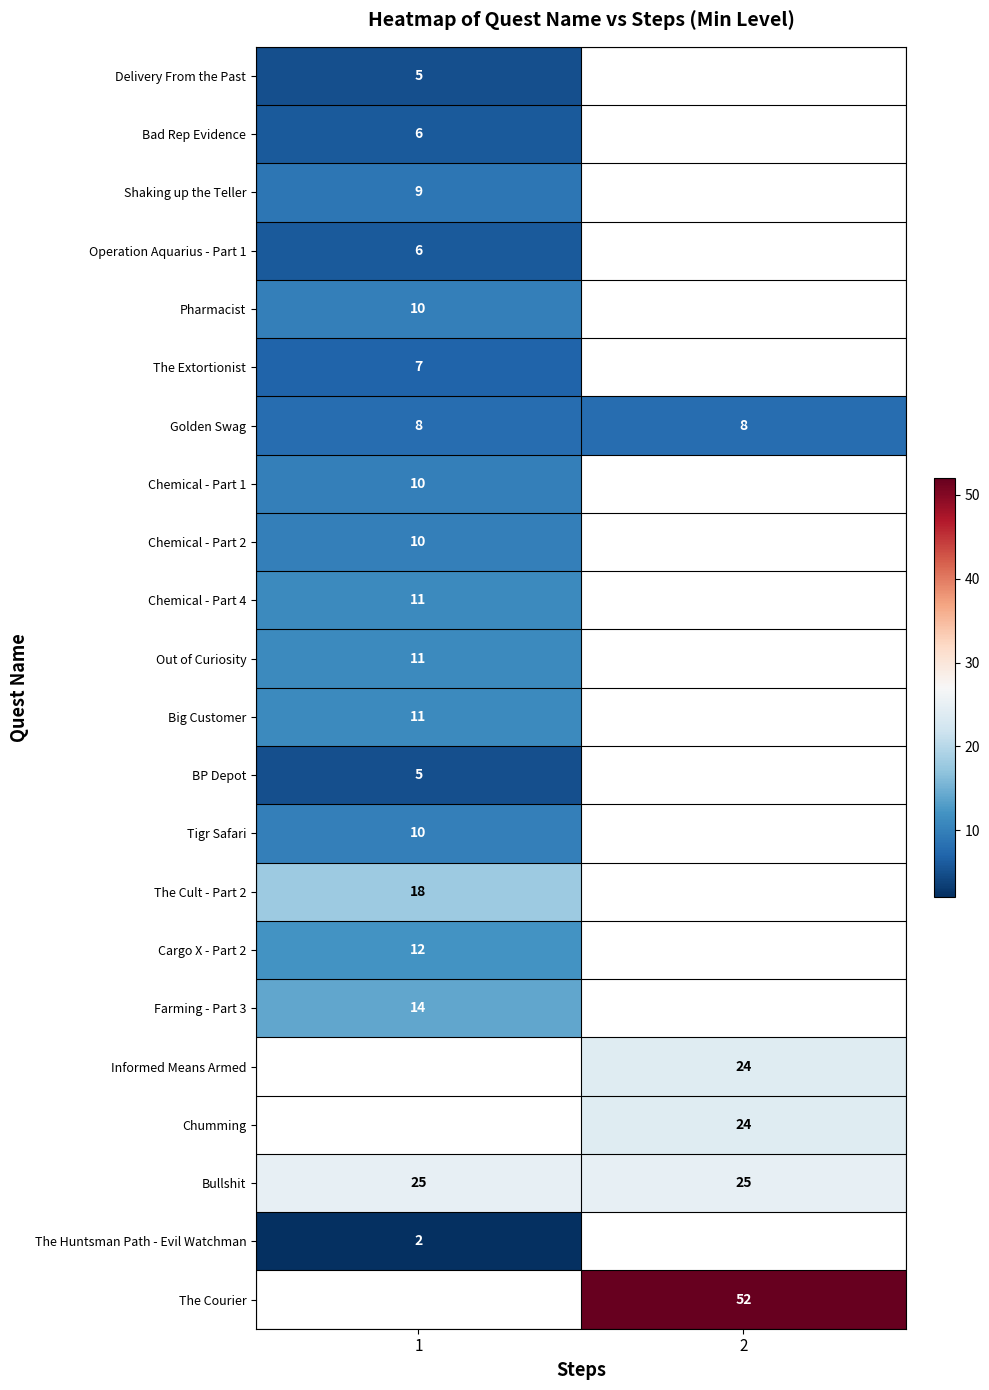

What is the minimum value for Bullshit?

25